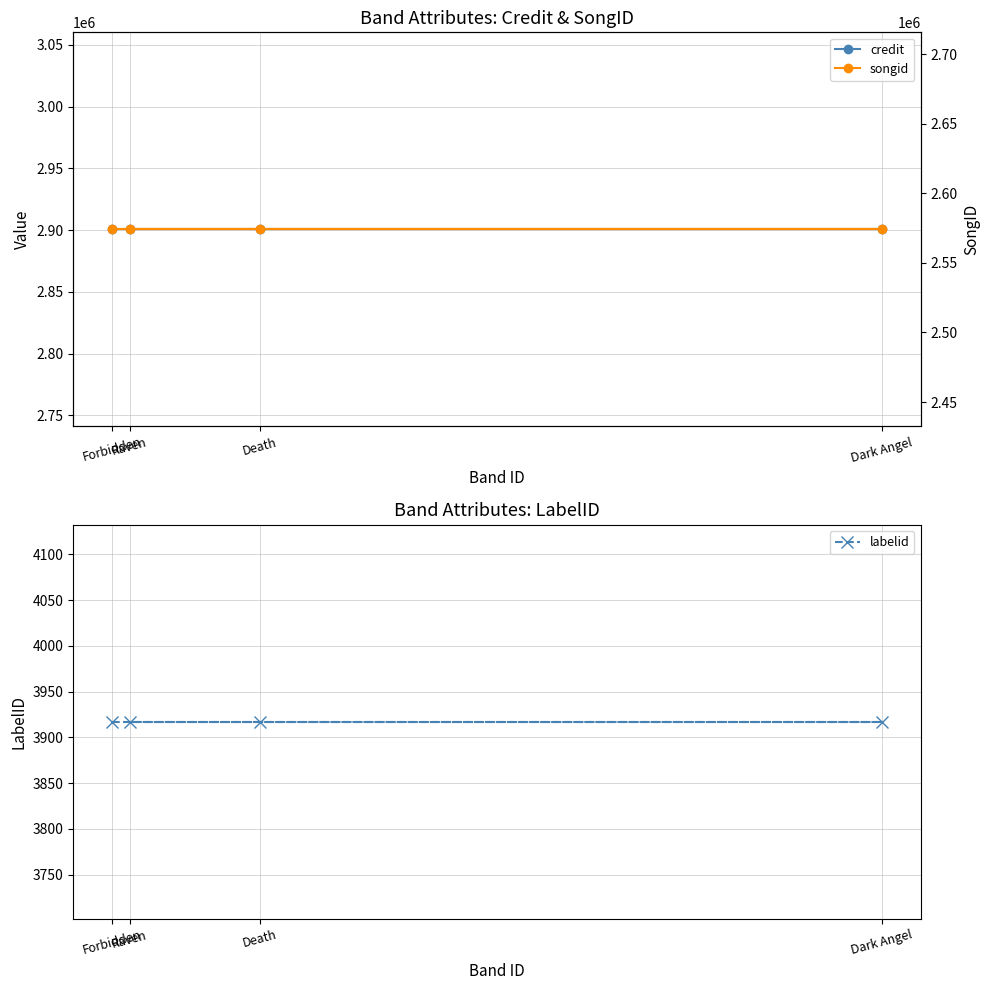

What is the difference between the highest and lowest values at Raven?

2896649